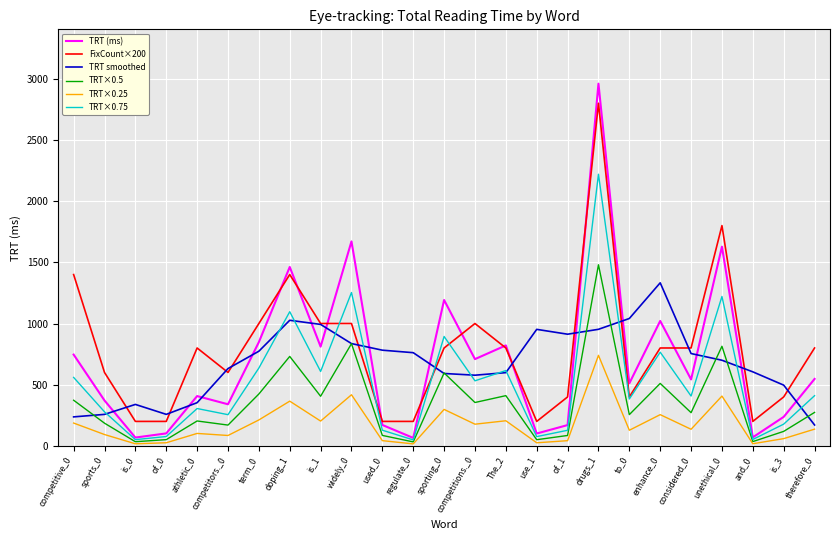

Where is the first local maximum for TRT (ms)?

athletic_0